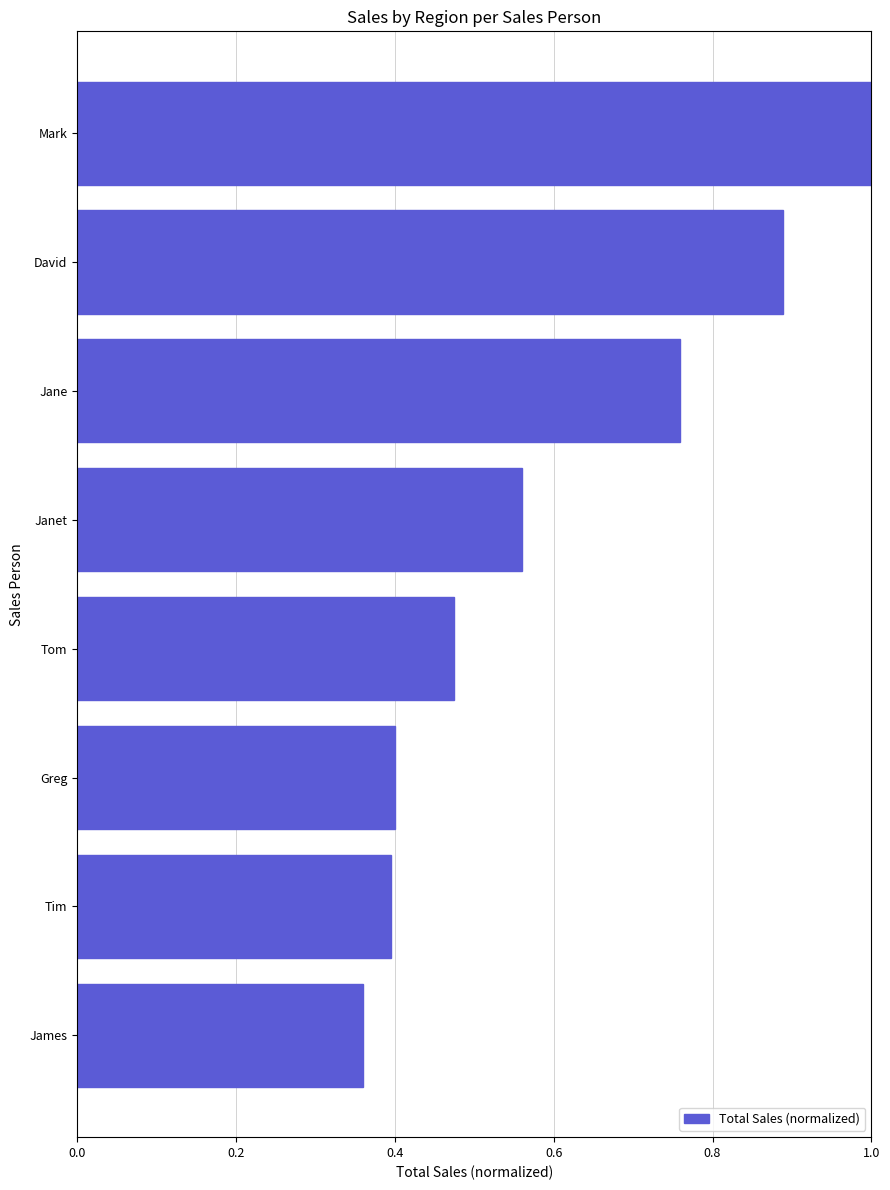

True or false: the data shows 0.1 at Tom.

False